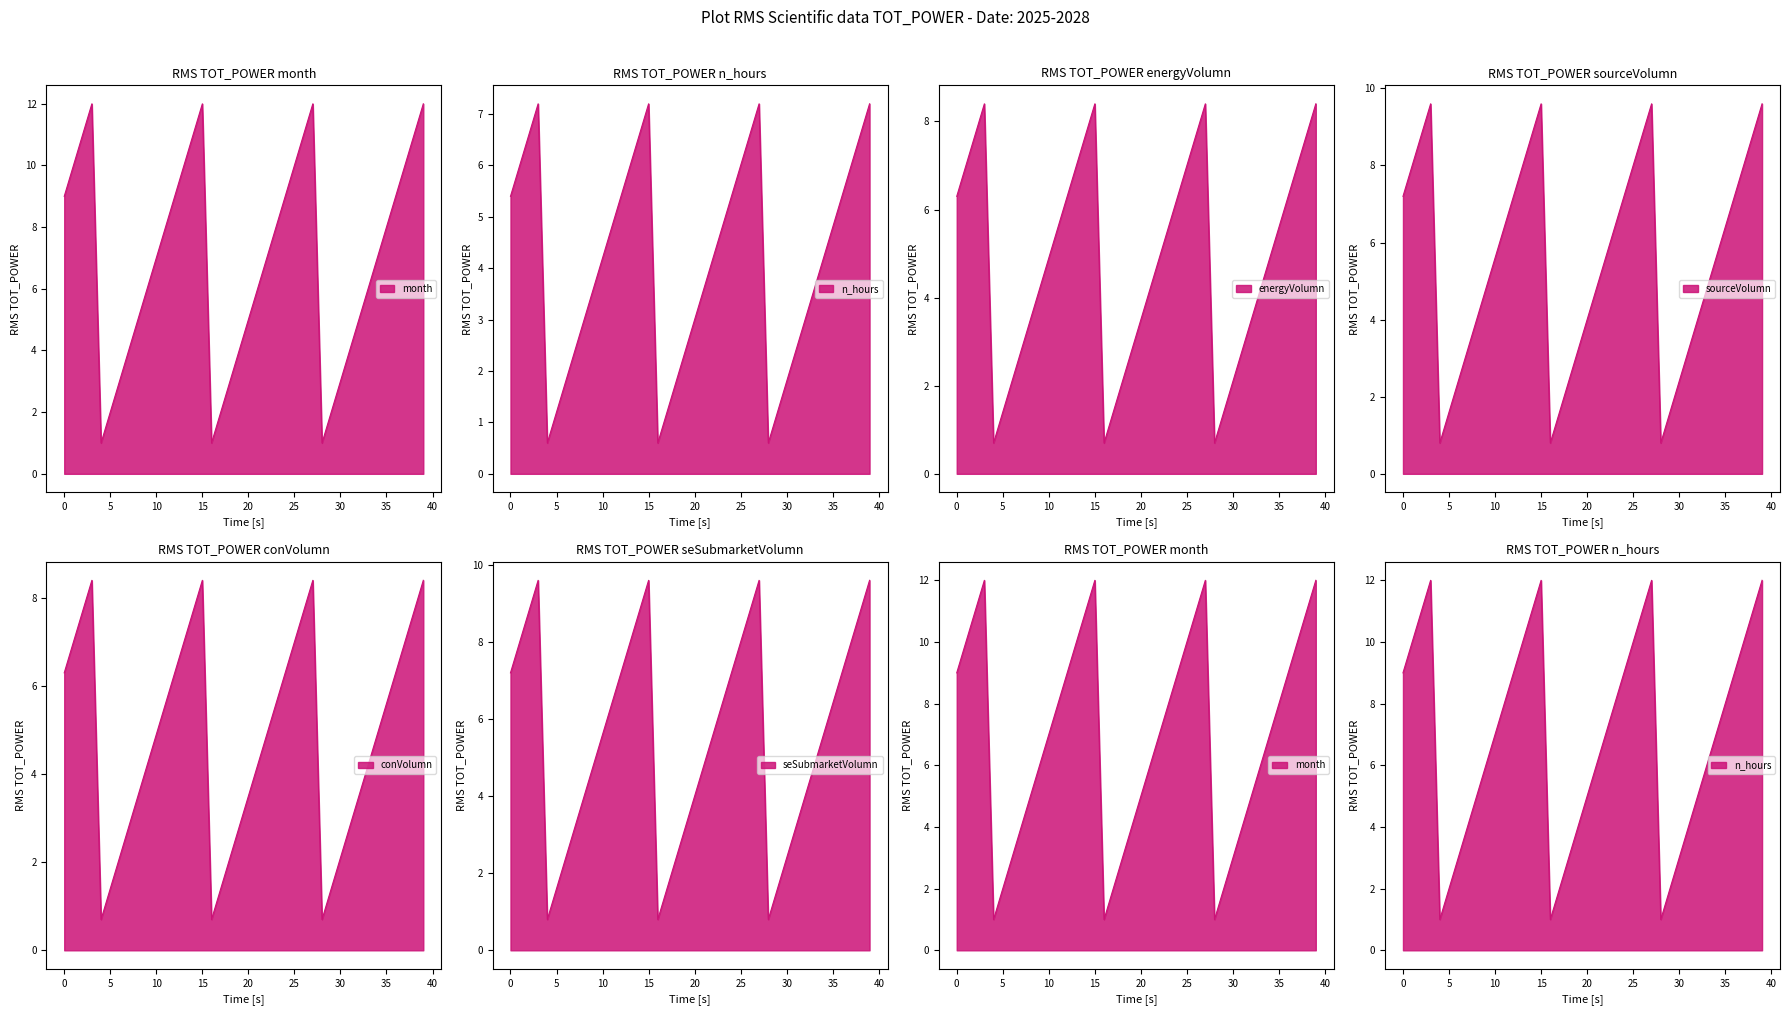

What is the average value of the month series?

7